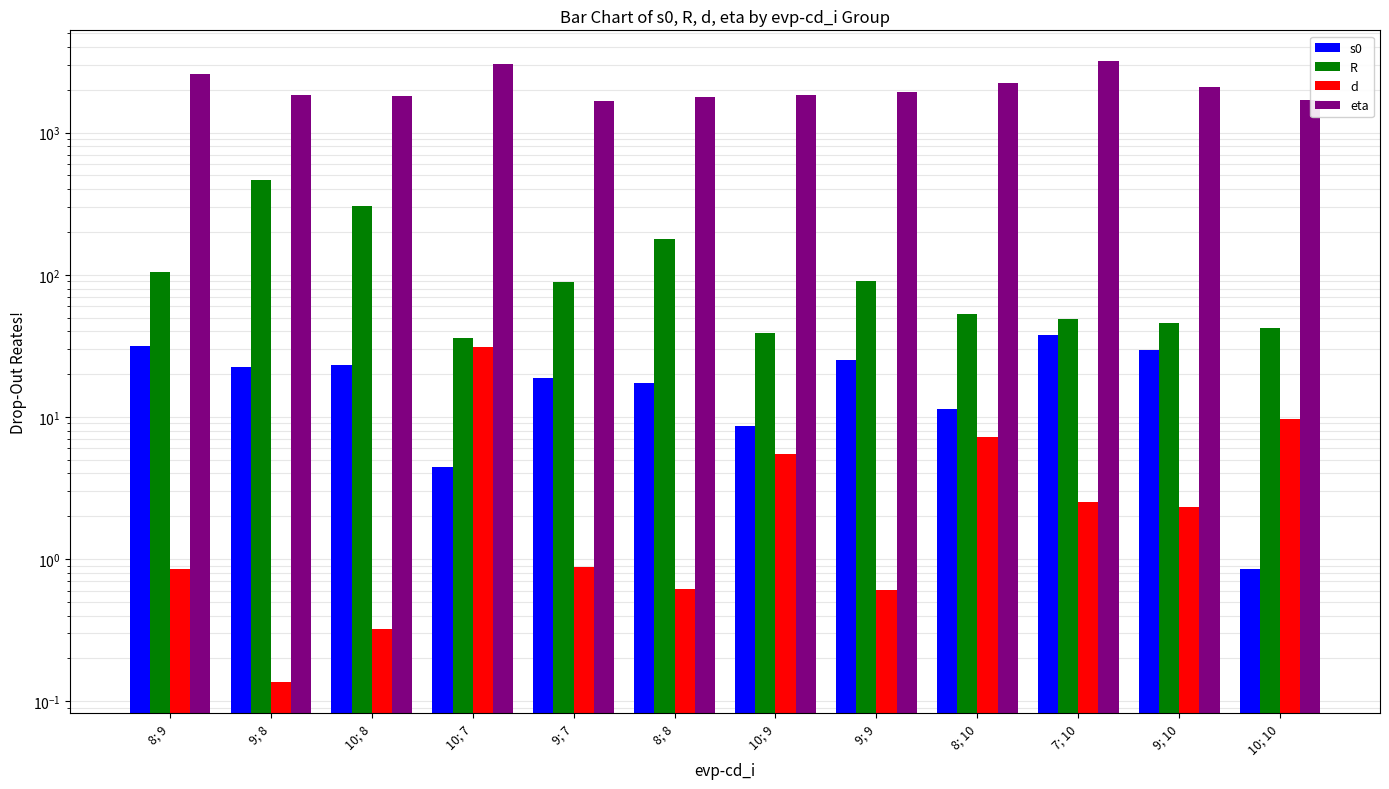

What is the difference between the maximum and minimum values in the eta series?

1494.6